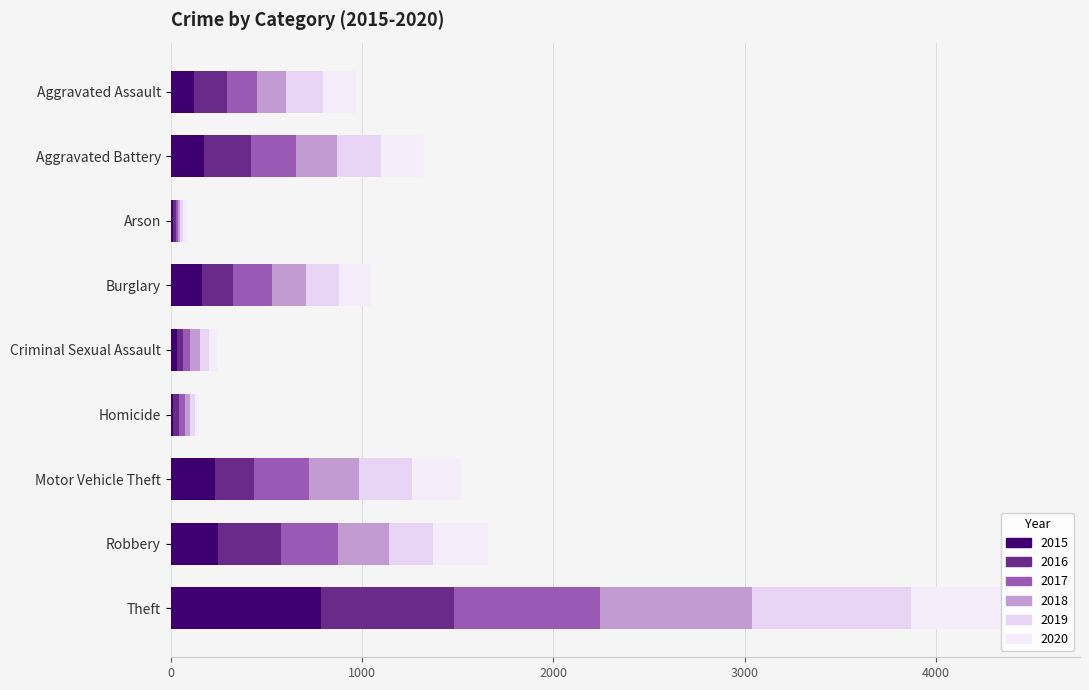

What is the total value across all series at Motor Vehicle Theft?

1518